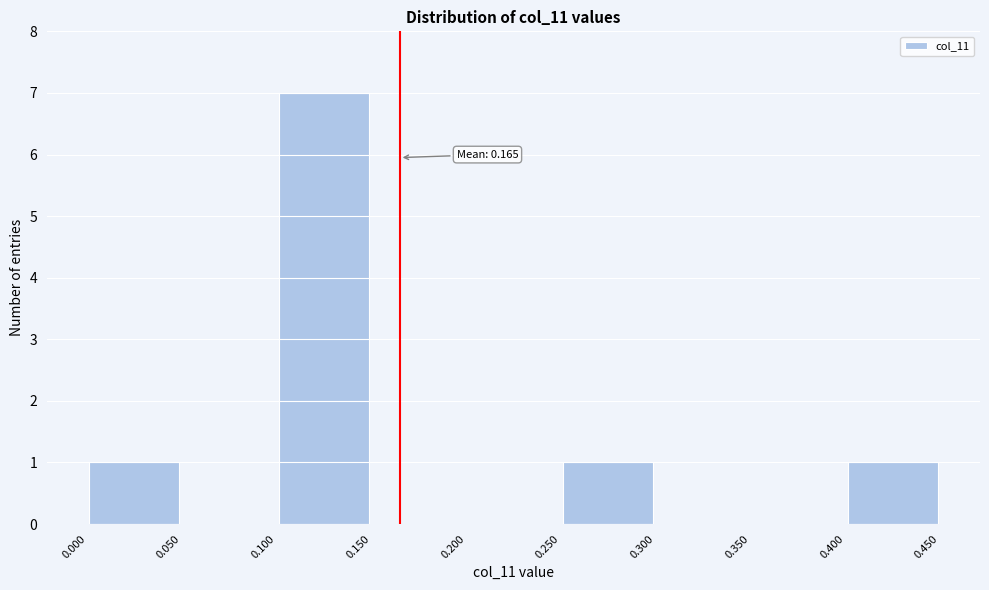

Over which range of the x-axis is the bar tallest?

0.100 to 0.150